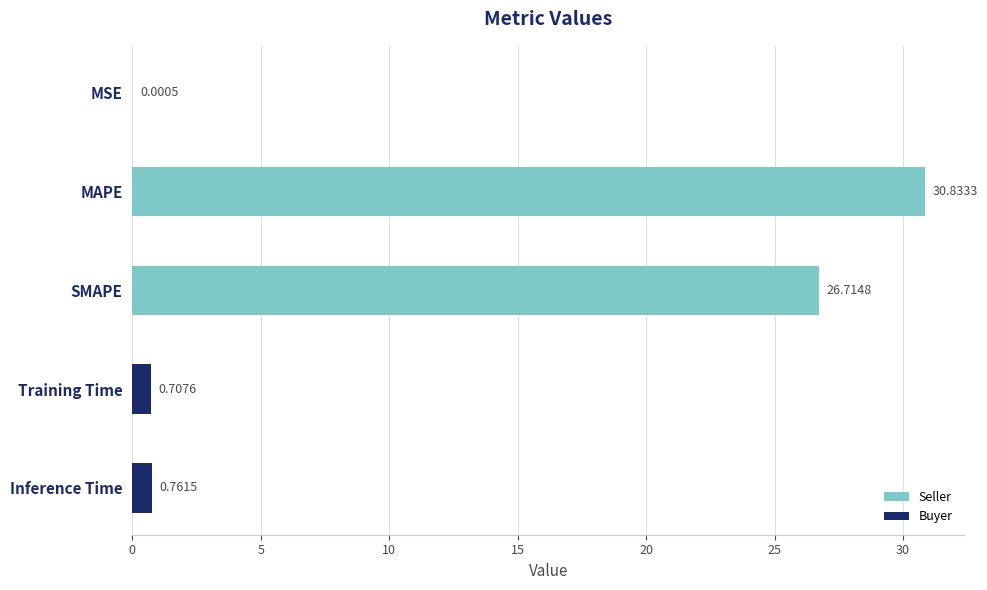

What is the sum of all values?

59.0